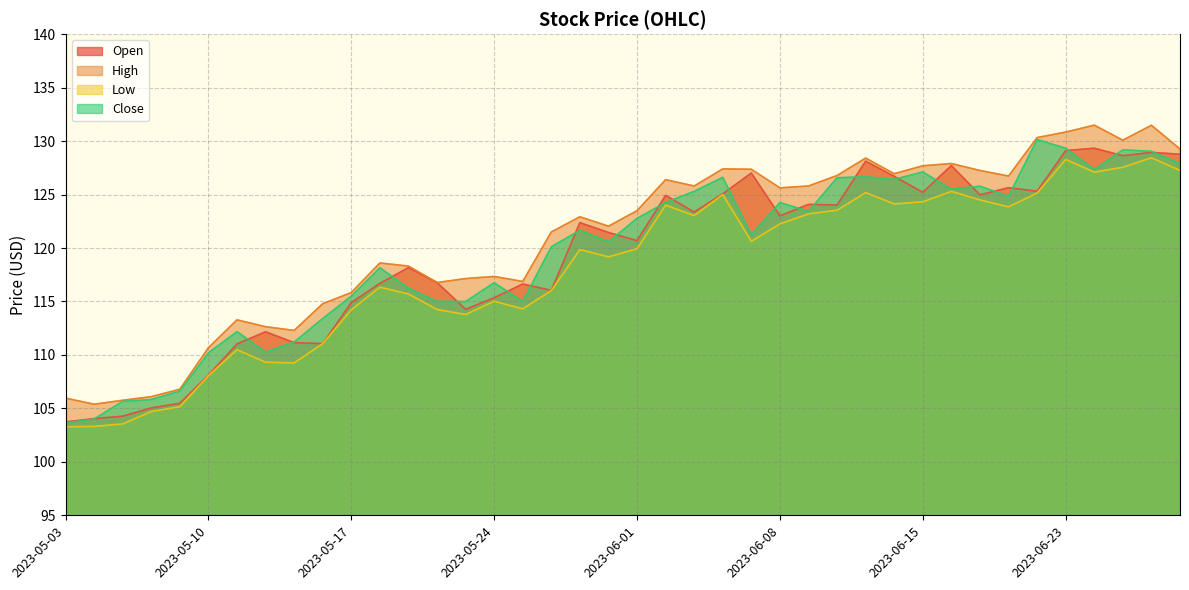

True or false: Low and Close cross at least once.

False